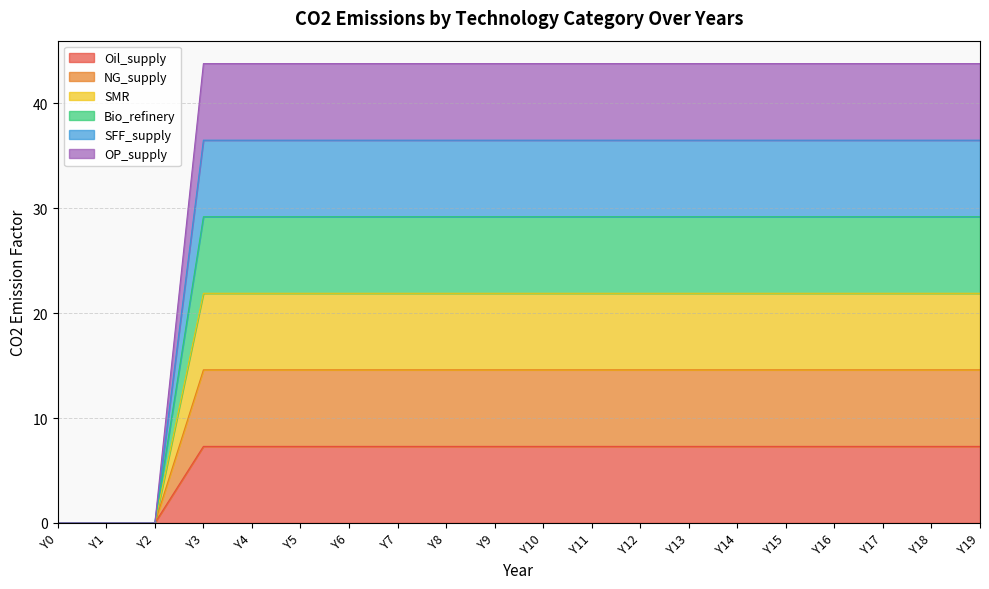

True or false: OP_supply and SMR intersect in this chart.

False